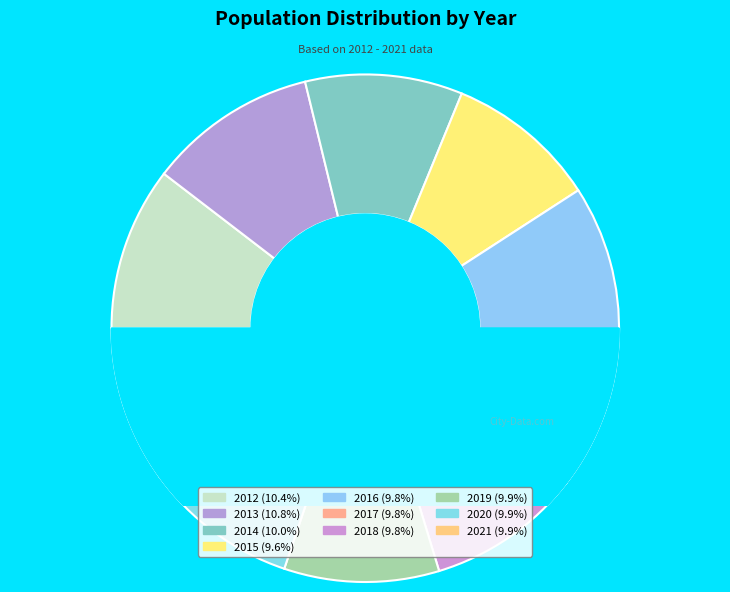

What percentage do 2015 and 2019 together represent?

19.5%